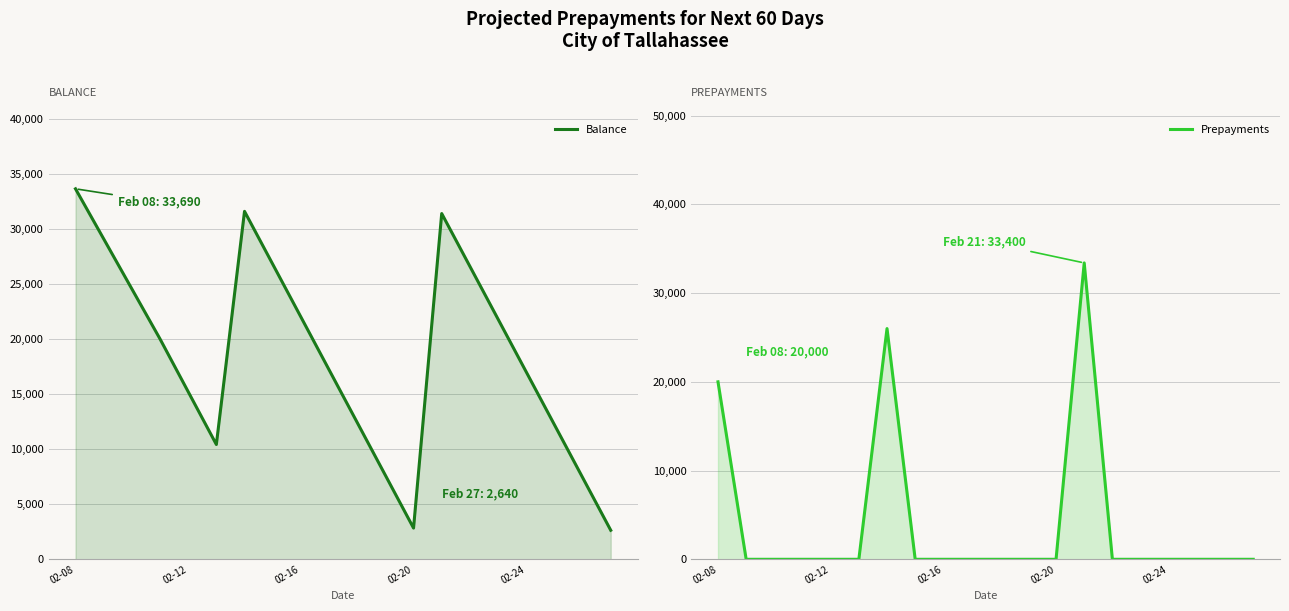

True or false: Prepayments and Balance cross at least once.

True